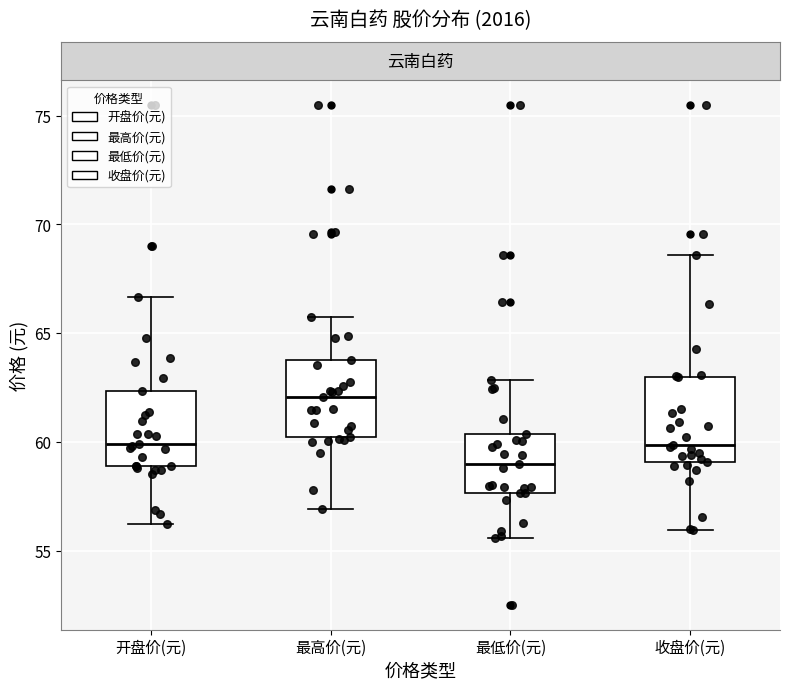

Reading left to right, transcribe this box plot: for each box, give where its median line is, the range the box spans, and where its two whiskers end, as read against the y-axis. The values are not printed on the chart, so give them approximately, as read against the axis.

开盘价(元): median 60.0, box 59.0 to 62.5, whiskers 56.0 to 66.5
最高价(元): median 62.0, box 60.0 to 64.0, whiskers 57.0 to 66.0
最低价(元): median 59.0, box 57.5 to 60.5, whiskers 55.5 to 63.0
收盘价(元): median 60.0, box 59.0 to 63.0, whiskers 56.0 to 68.5